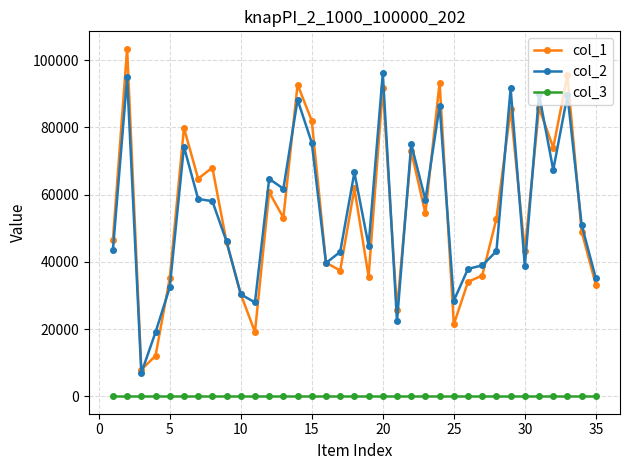

Does the chart display data point markers on the line(s)?

Yes